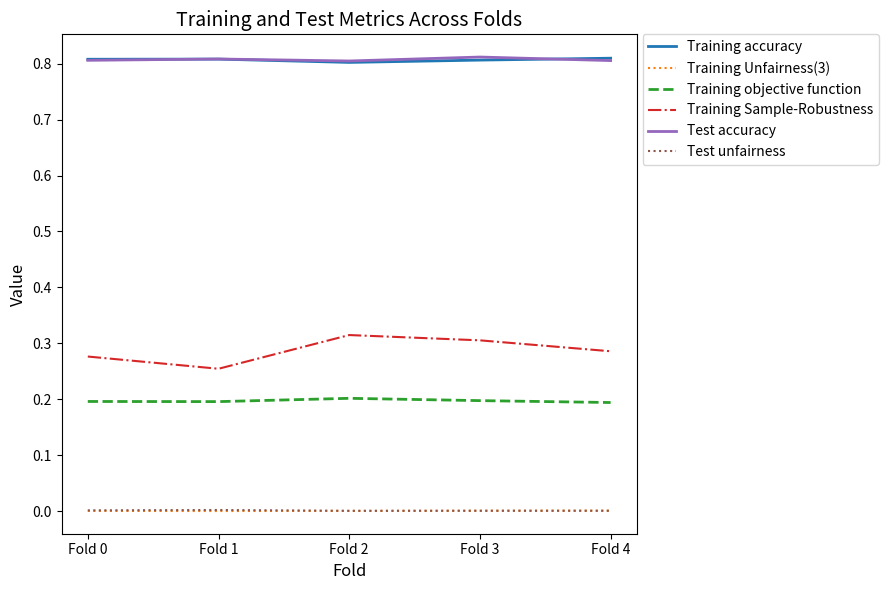

Which series has the largest range (max minus min)?

Training Sample-Robustness